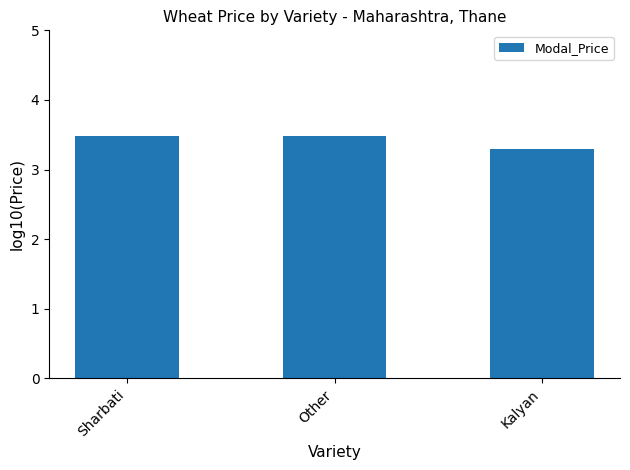

How many distinct data groups are displayed?

1